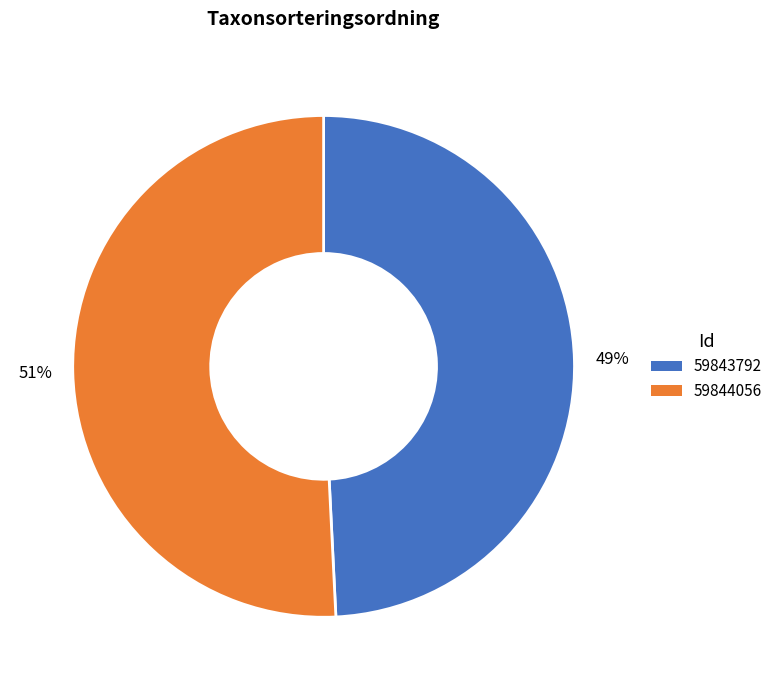

What percentage is the 59844056 slice, to the nearest percent?

51%